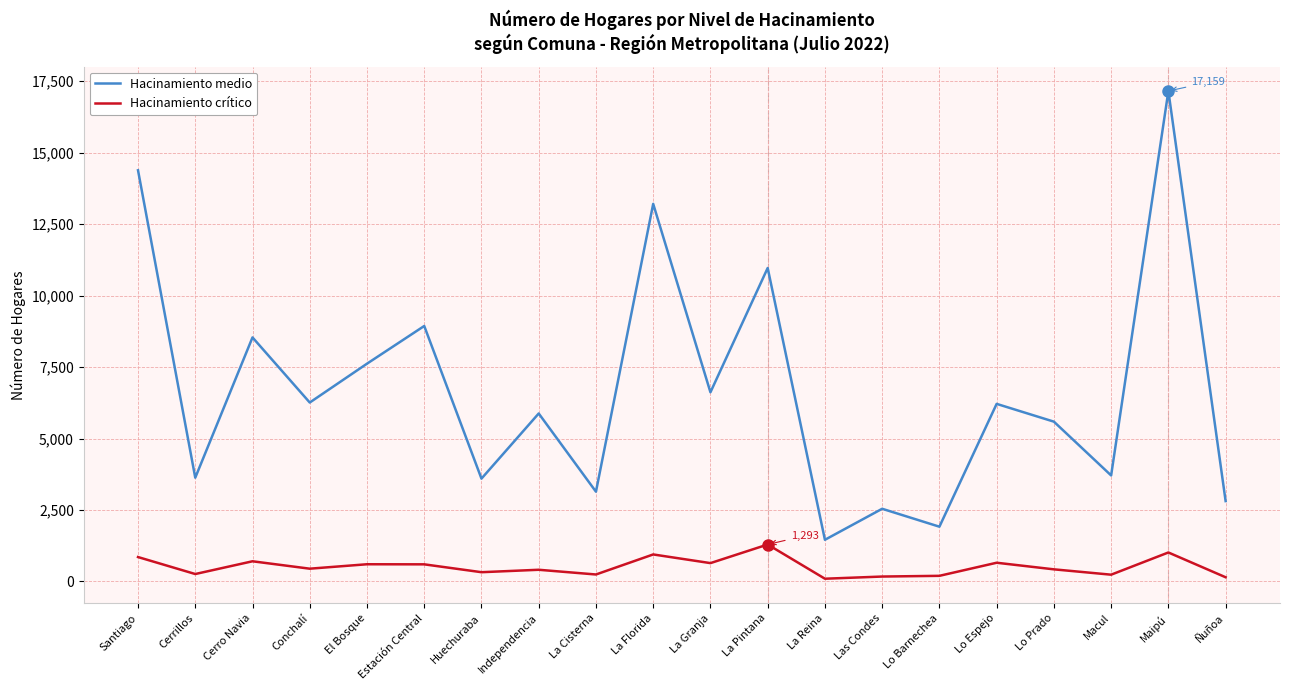

Does the chart display data point markers on the line(s)?

No